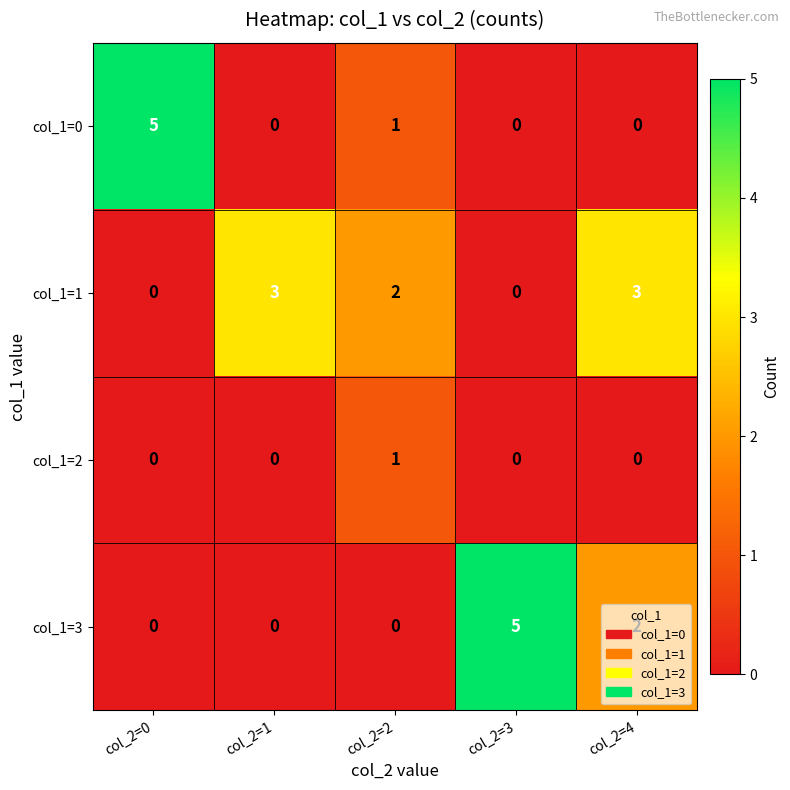

At which label does col_1=2 reach its peak?

col_2=2